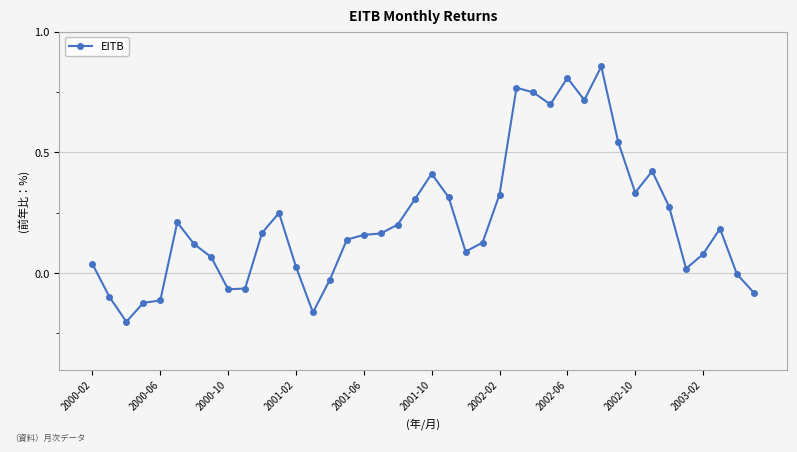

How many series are shown in this chart?

1